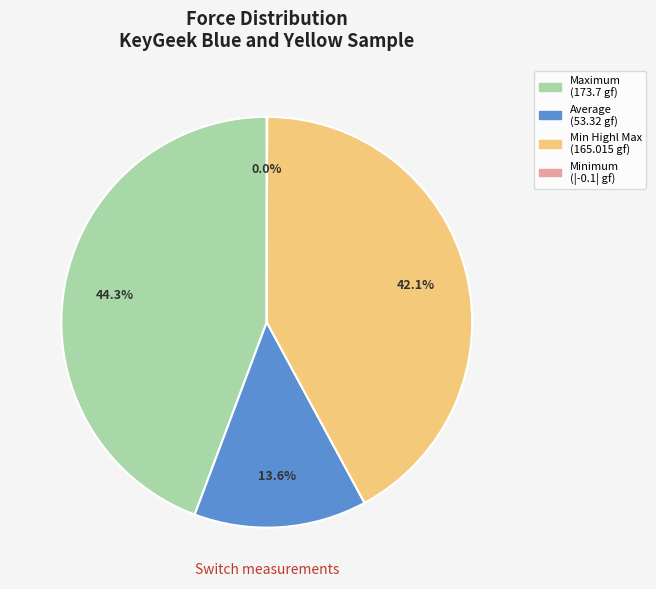

What portion of the pie excludes Maximum (173.7 gf)?

55.7%